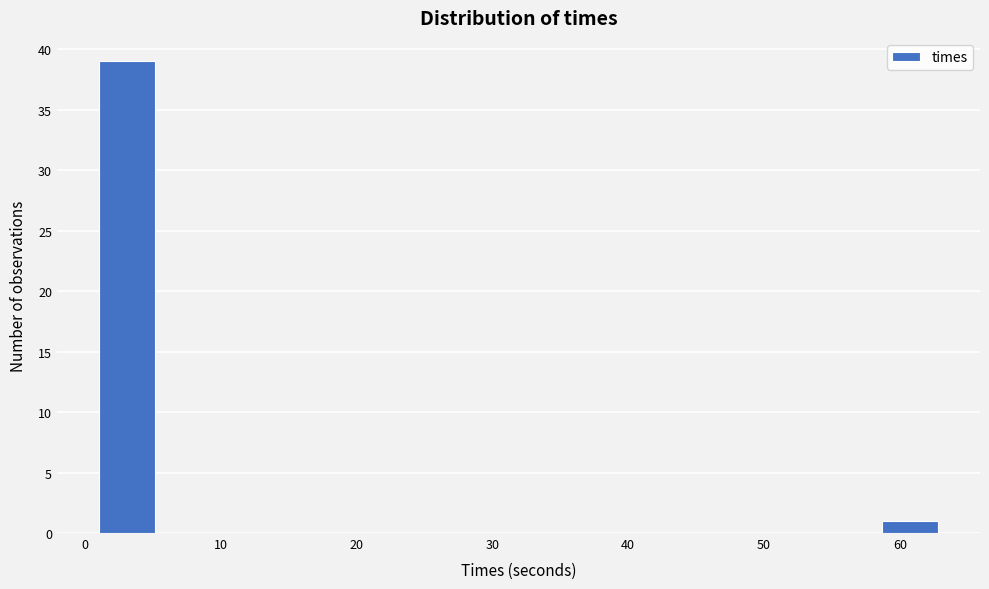

Over which range of the x-axis is the bar tallest?

1 to 5